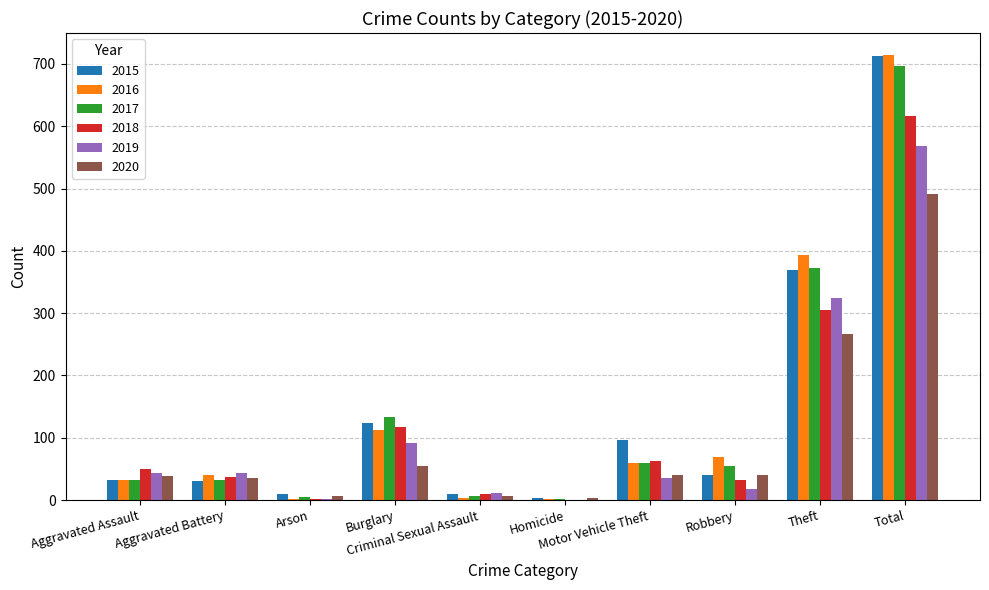

Between Aggravated Battery and Total, which series saw the biggest shift?

2015